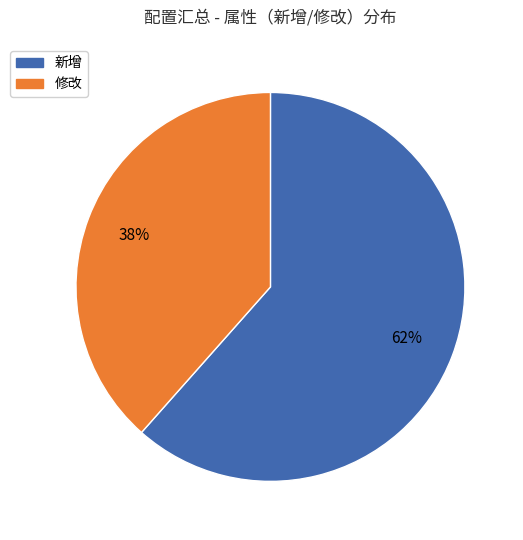

What is the ratio of the value at 新增 to the value at 修改?

1.6